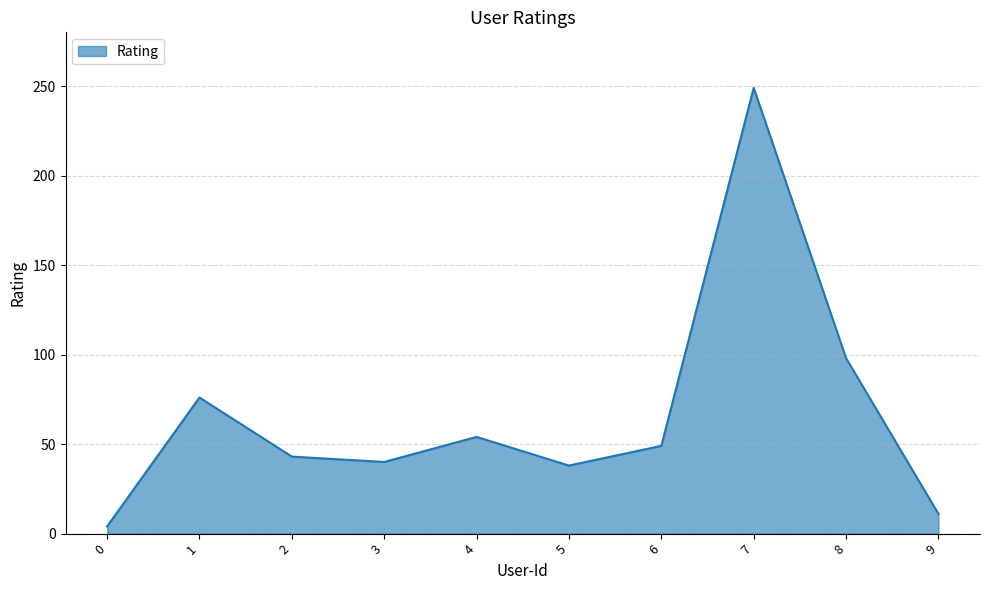

Does the chart display data point markers on the line(s)?

No